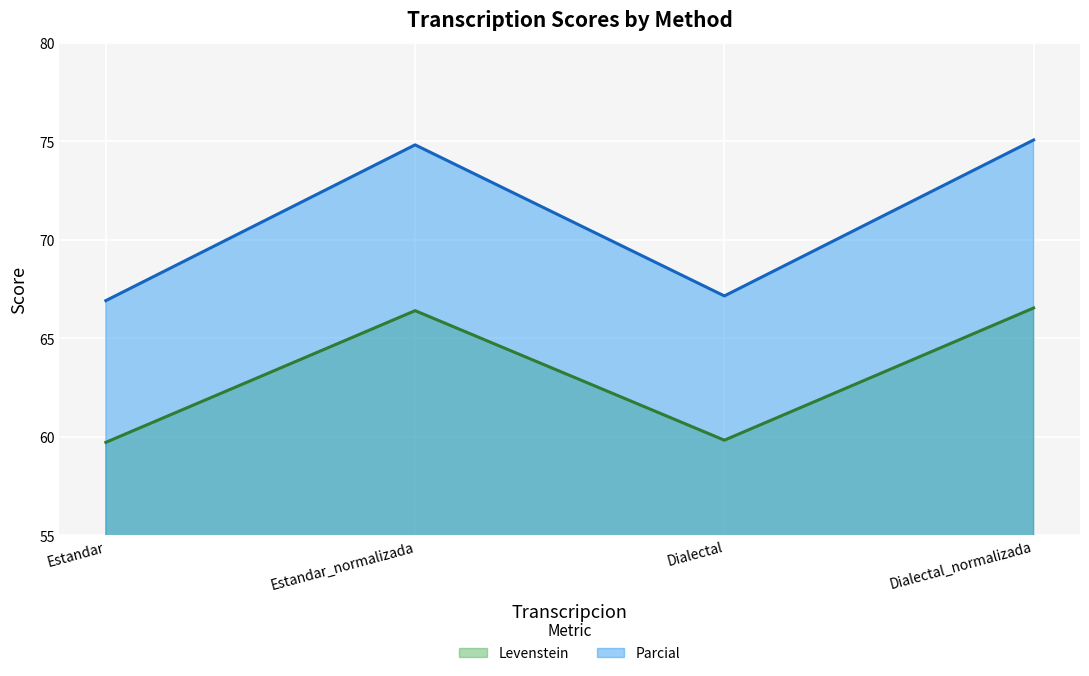

Which category has the highest value in the Parcial series?

Dialectal_normalizada